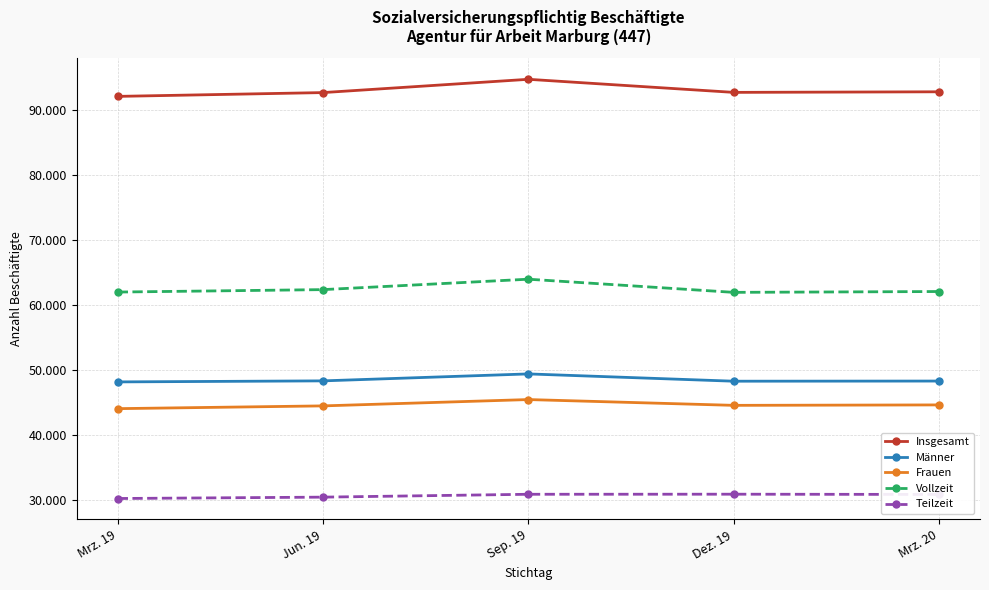

What are all the series names shown in the legend?

Insgesamt, Männer, Frauen, Vollzeit, Teilzeit